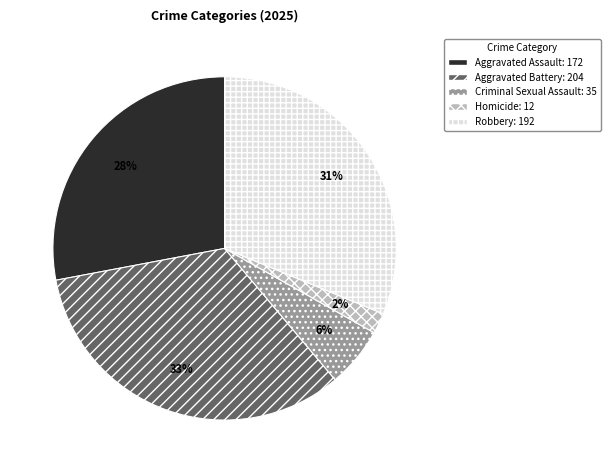

To the nearest percent, what percentage of the pie is Criminal Sexual Assault?

6%